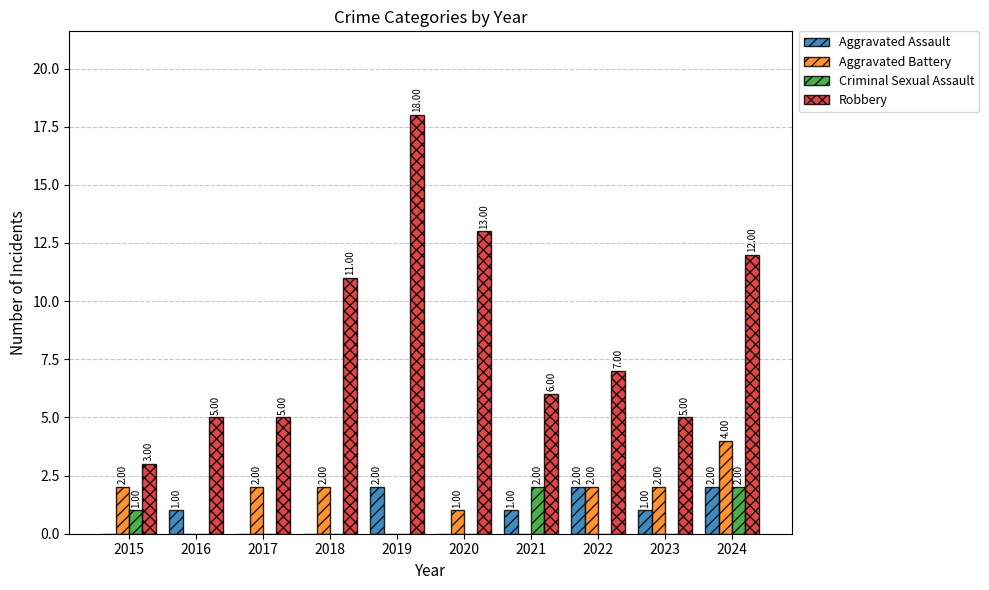

Is the value of Criminal Sexual Assault at 2017 greater than the value of Aggravated Assault at 2016?

No